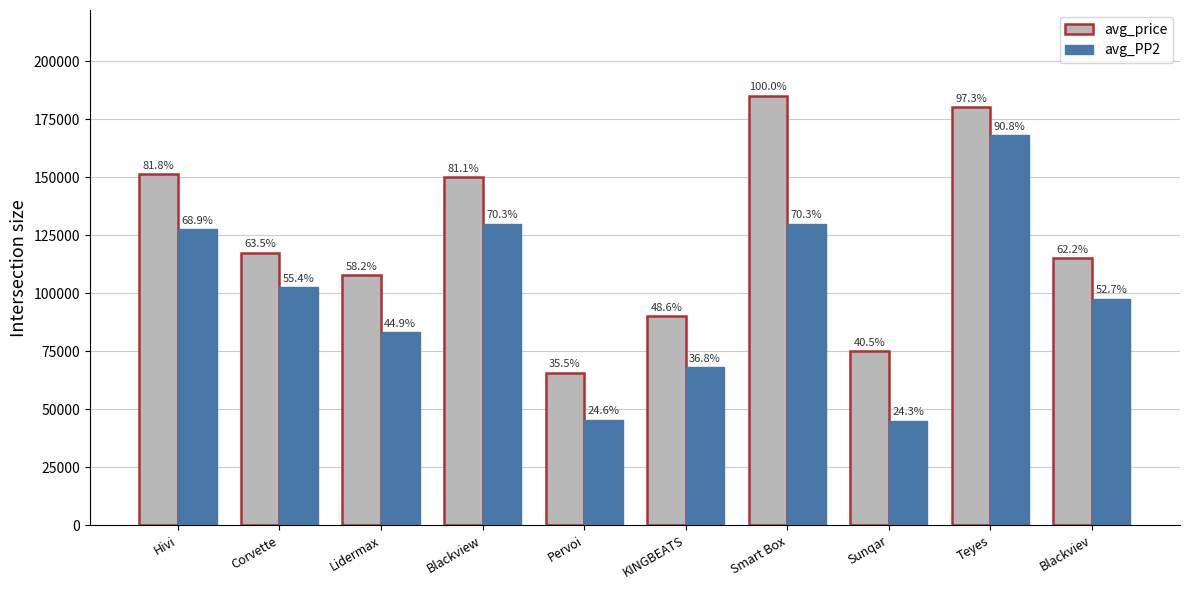

List the labels in order of avg_price value, largest first.

Smart Box, Teyes, Hivi, Blackview, Corvette, Blackviev, Lidermax, KINGBEATS, Sunqar, Pervoi